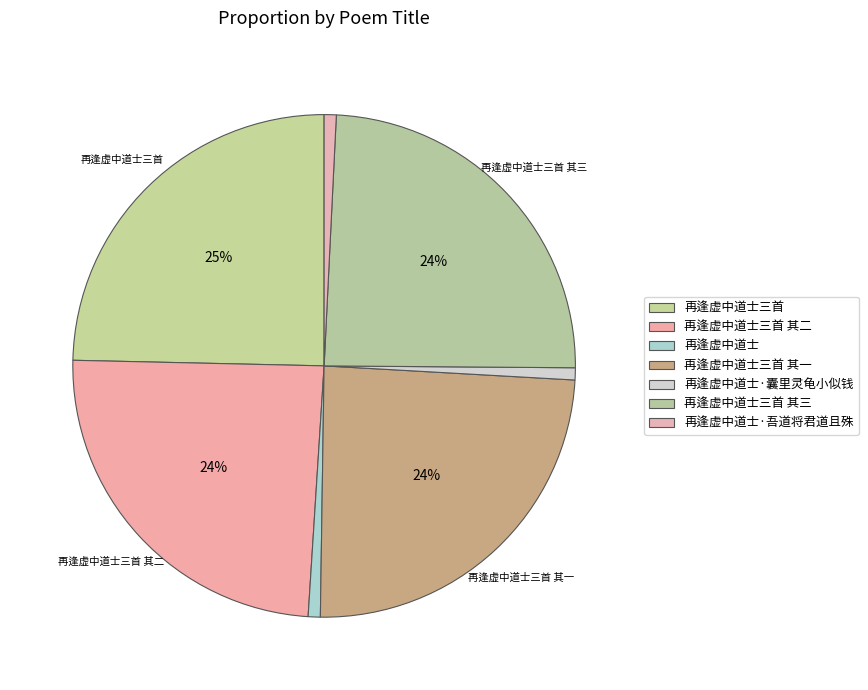

How many slices are in this pie chart?

7